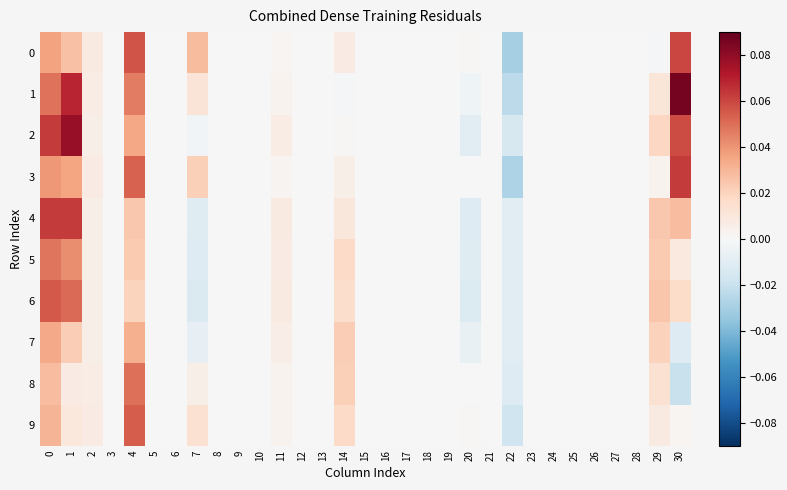

What is the maximum value shown in the chart?

0.1